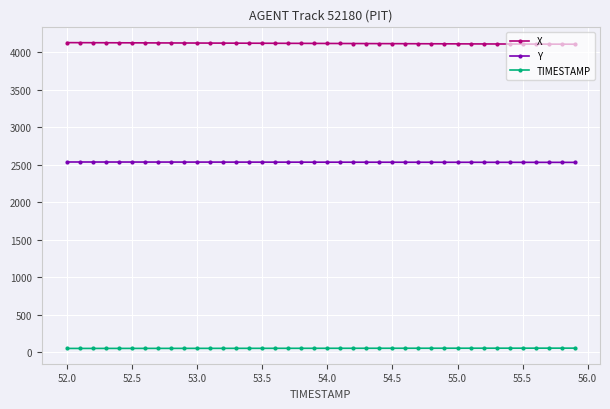

What is the sum of all TIMESTAMP values?

2158.0